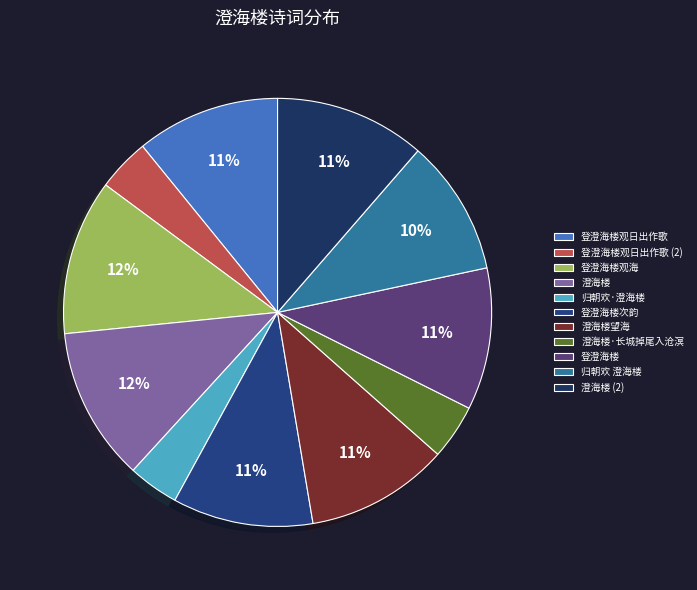

Rank the categories by value from lowest to highest.

归朝欢·澄海楼, 登澄海楼观日出作歌, 澄海楼·长城掉尾入沧溟, 归朝欢 澄海楼, 登澄海楼次韵, 登澄海楼, 澄海楼望海, 登澄海楼观日出作歌, 澄海楼, 澄海楼, 登澄海楼观海